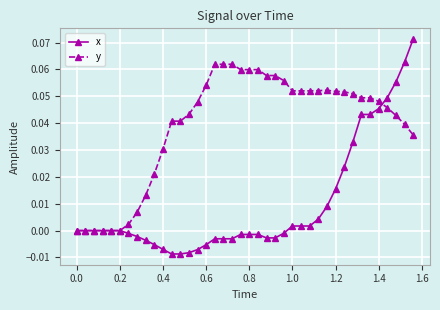

Which series has the largest total across all categories?

y